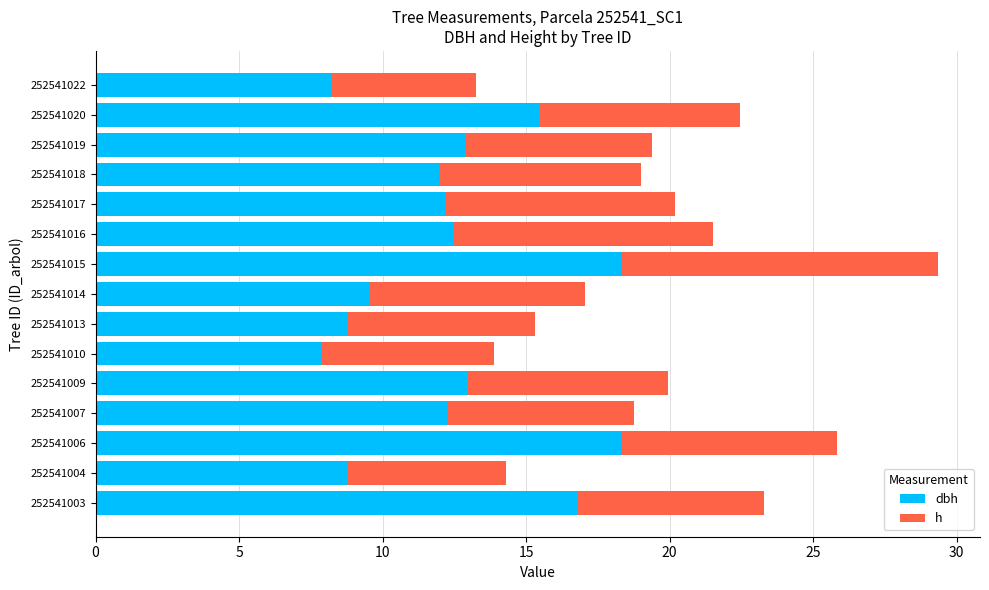

At which category is the sum across all series the highest?

252541015